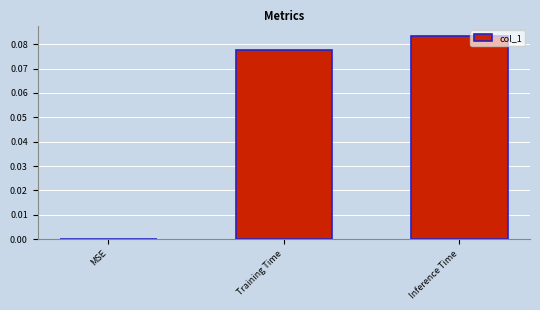

How many data points does each series have?

3